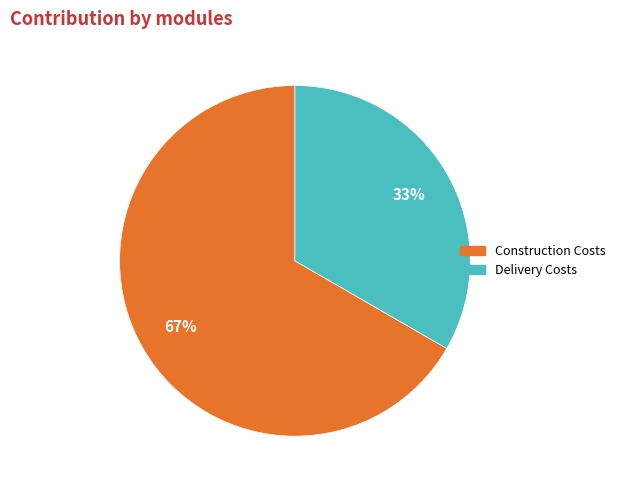

What is the ratio of the value at Delivery Costs to the value at Construction Costs?

0.5